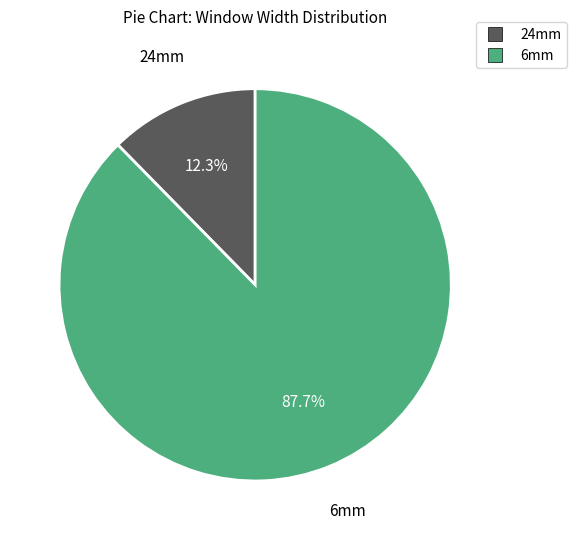

Does any single category account for the majority?

Yes